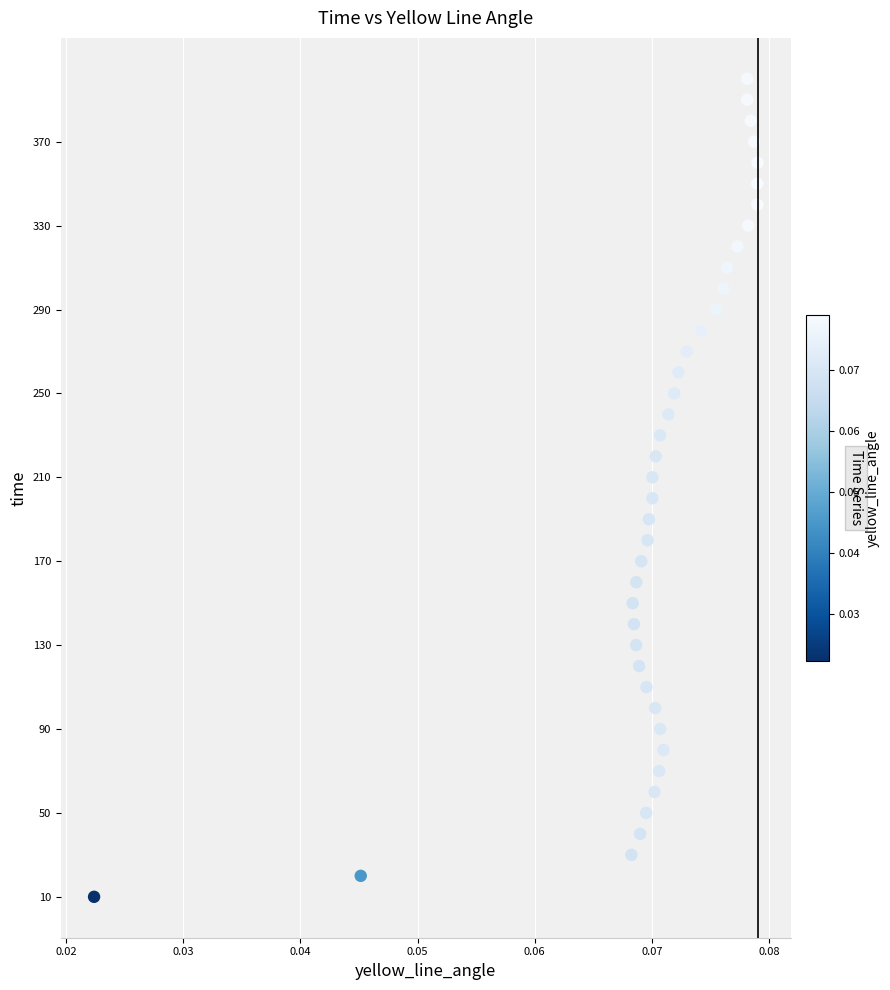

What is the range of Y values (max minus min)?

390